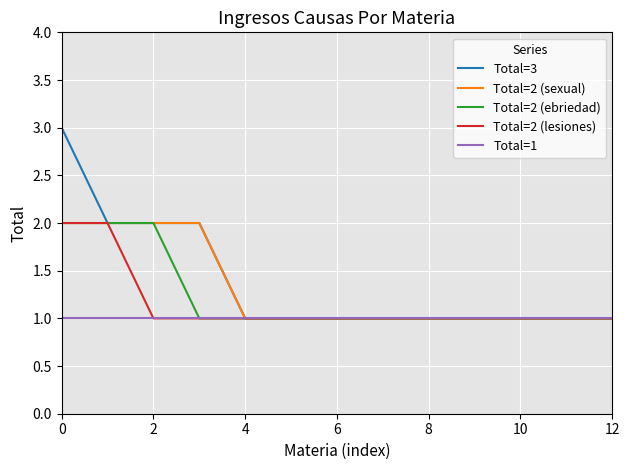

Which series has the widest spread of values?

Total=3